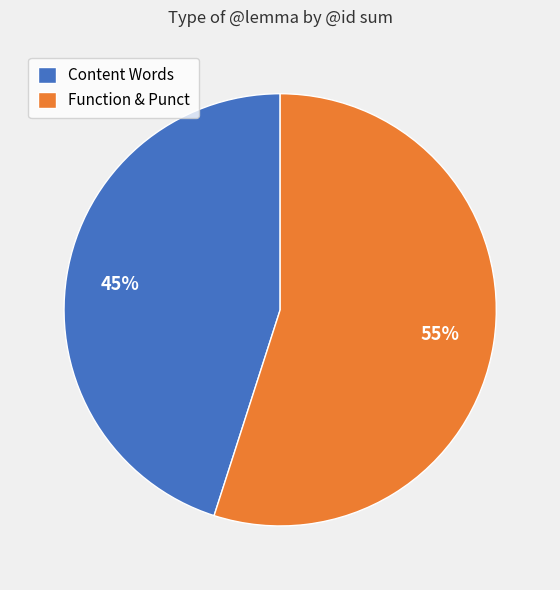

Is the sum of Content Words and Function & Punct greater than half?

Yes